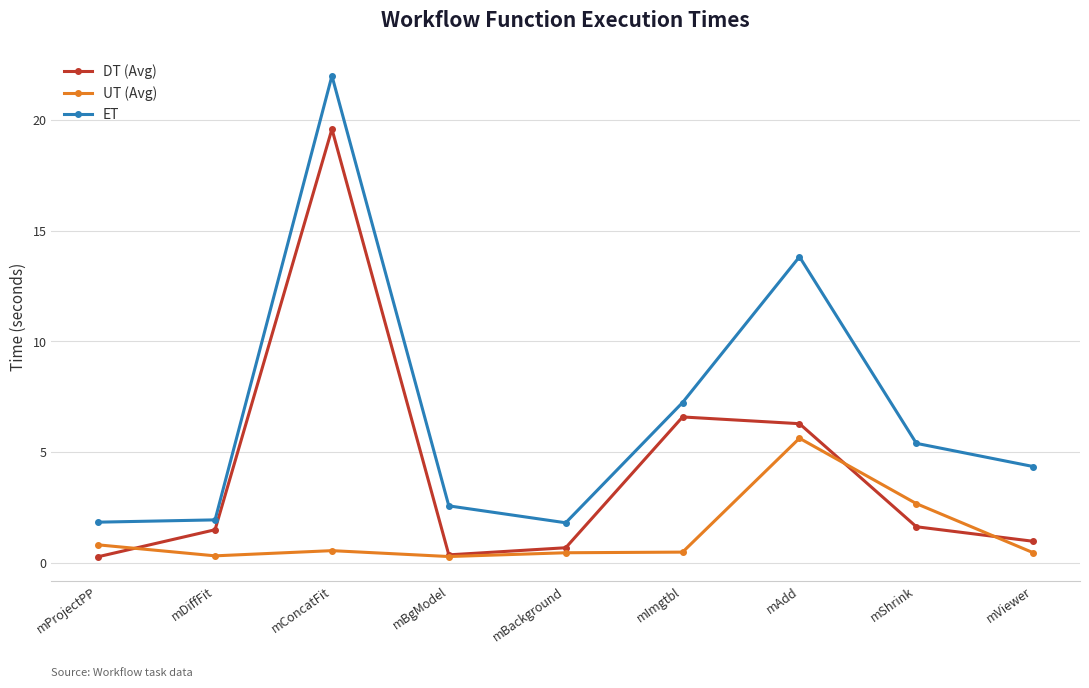

Is it true that ET equals 2.6 at mBgModel?

True